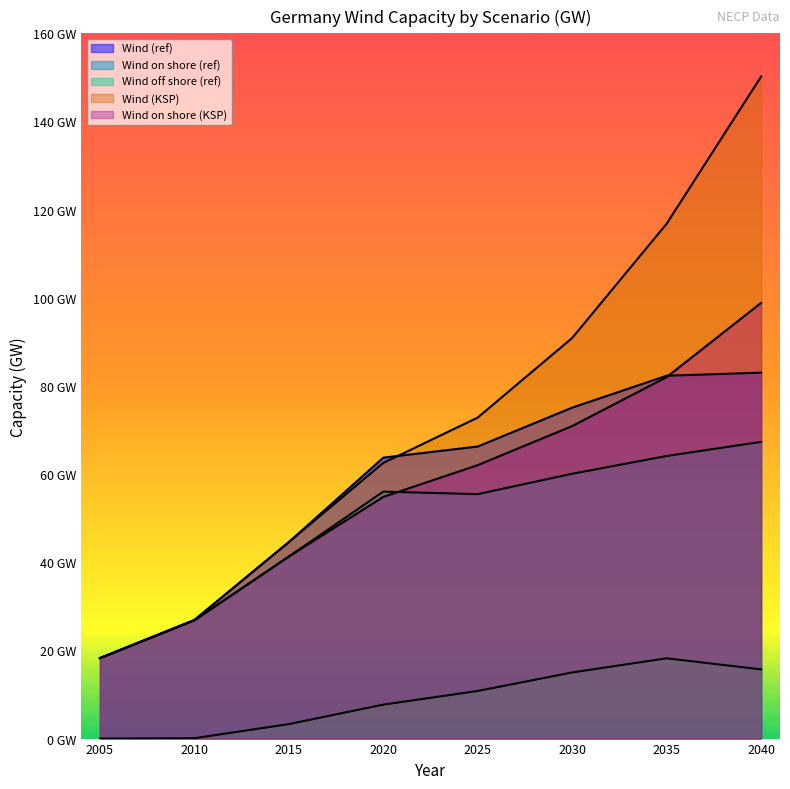

True or false: Wind off shore (ref) and Wind on shore (ref) cross at least once.

False